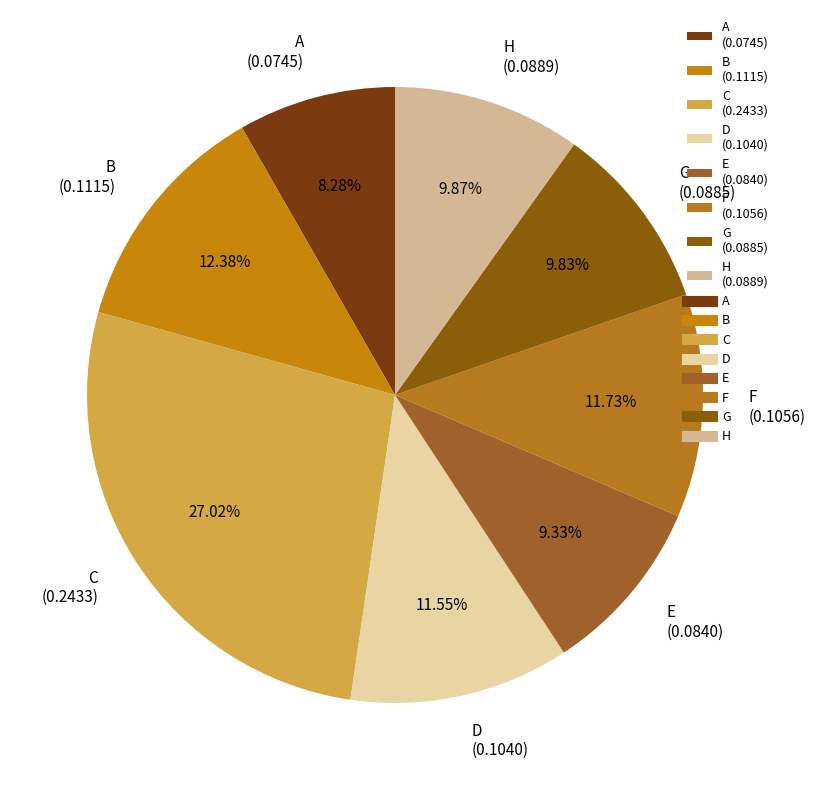

How many segments does this pie chart have?

8